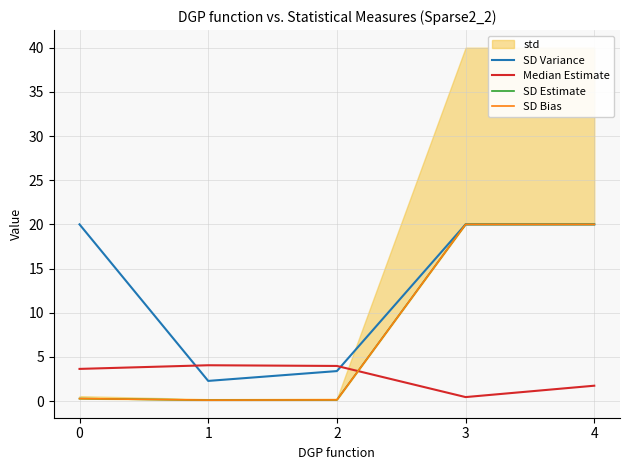

True or false: SD Bias has a value of 0.1 at 1.

True